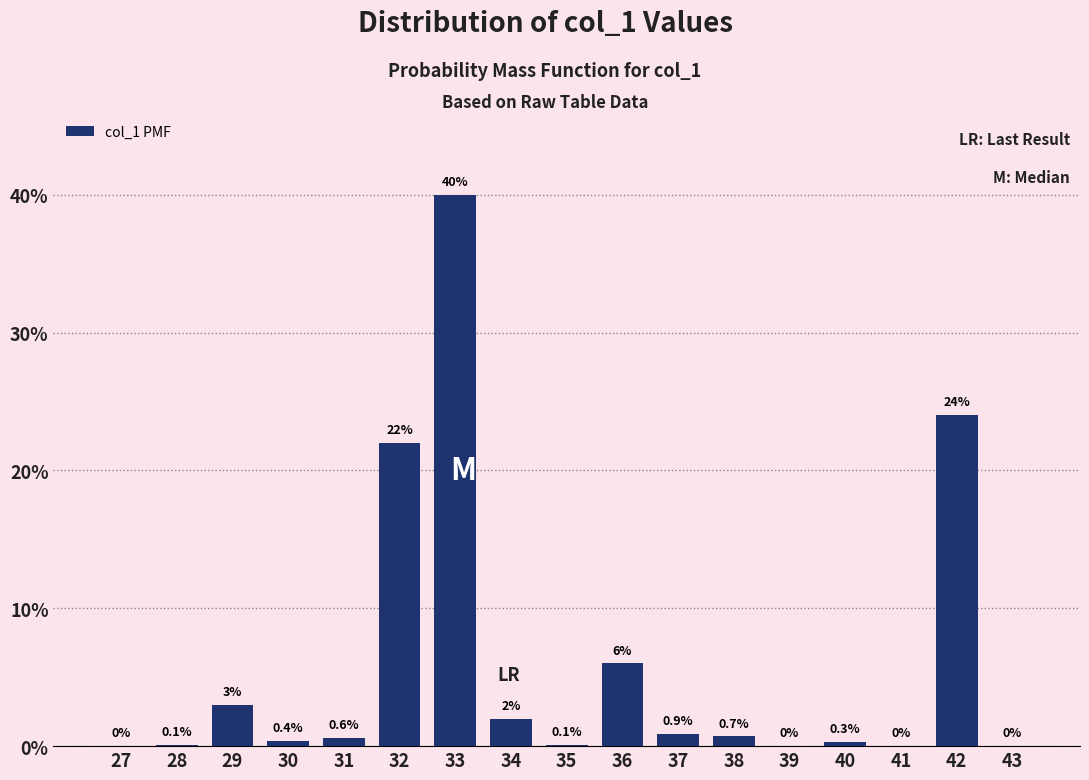

Reading left to right, list all the values displayed in this chart.

27=0.0	28=0.1	29=3.0	30=0.4	31=0.6	32=22.0	33=40.0	34=2.0	35=0.1	36=6.0	37=0.9	38=0.7	39=0.0	40=0.3	41=0.0	42=24.0	43=0.0